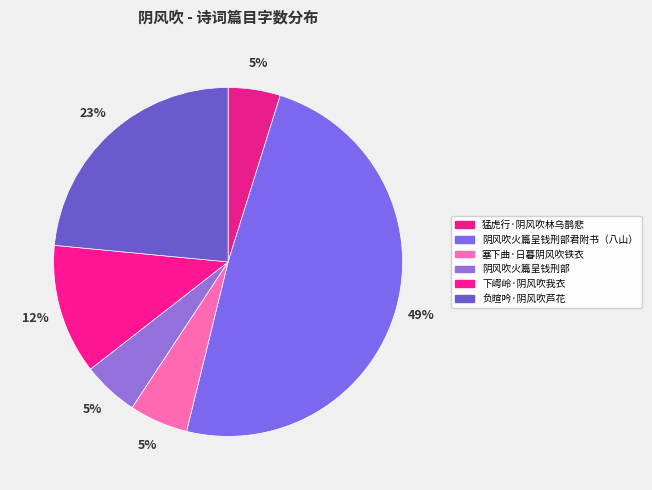

What is the ratio of the value at 下崿岭·阴风吹我衣 to the value at 猛虎行·阴风吹林乌鹊悲?

2.5